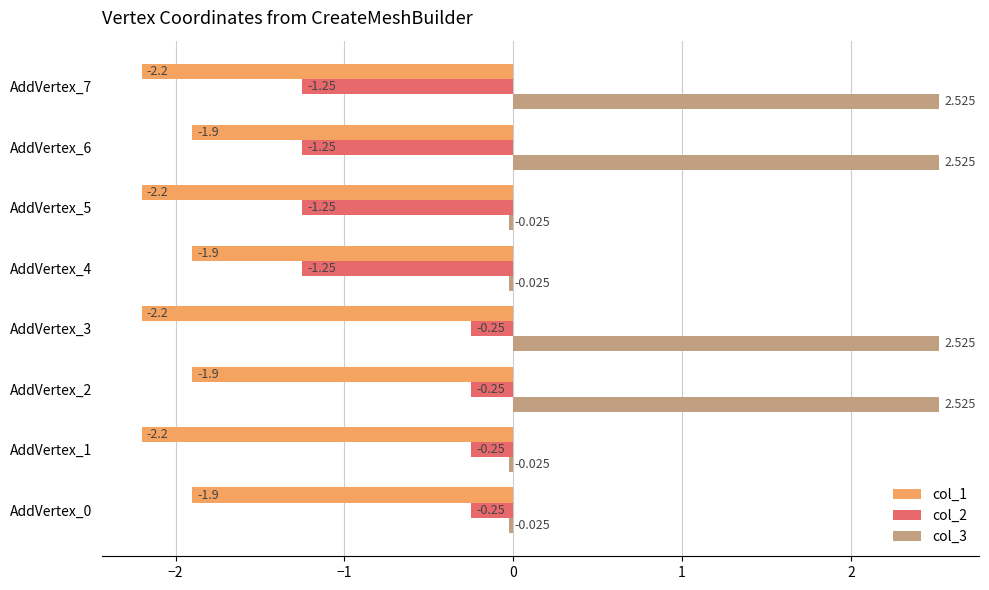

Is the value of col_1 at AddVertex_3 greater than the value of col_3 at AddVertex_4?

No